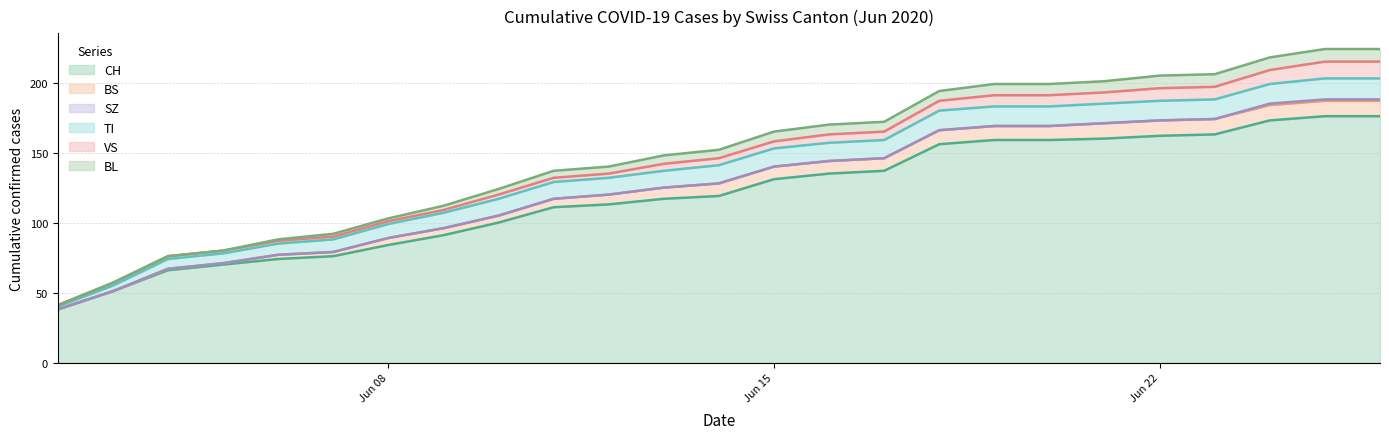

Does the chart have visible grid lines?

Yes